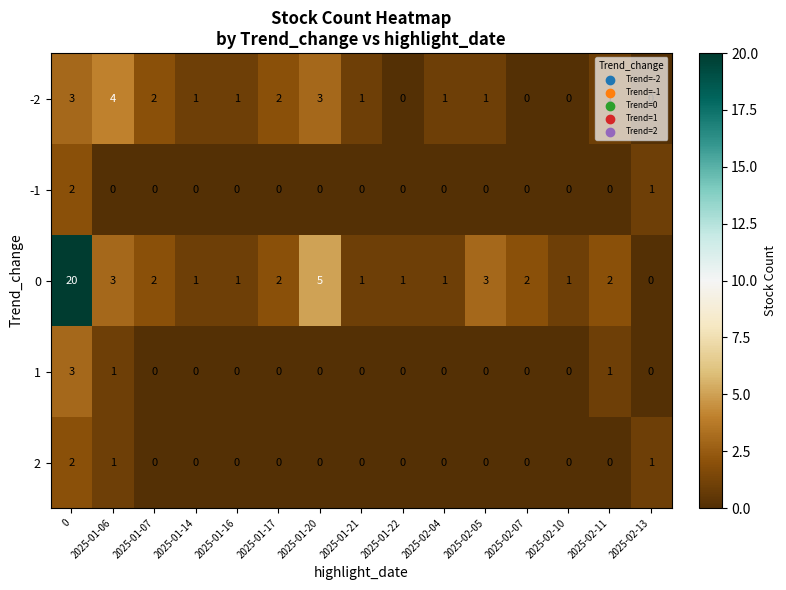

What is the difference between the maximum and minimum values in the 0 series?

20